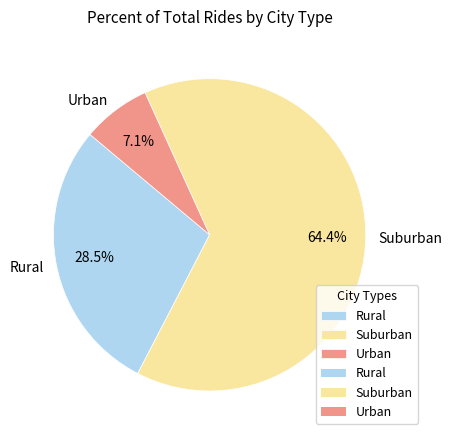

How much of the chart is everything except Suburban?

35.6%